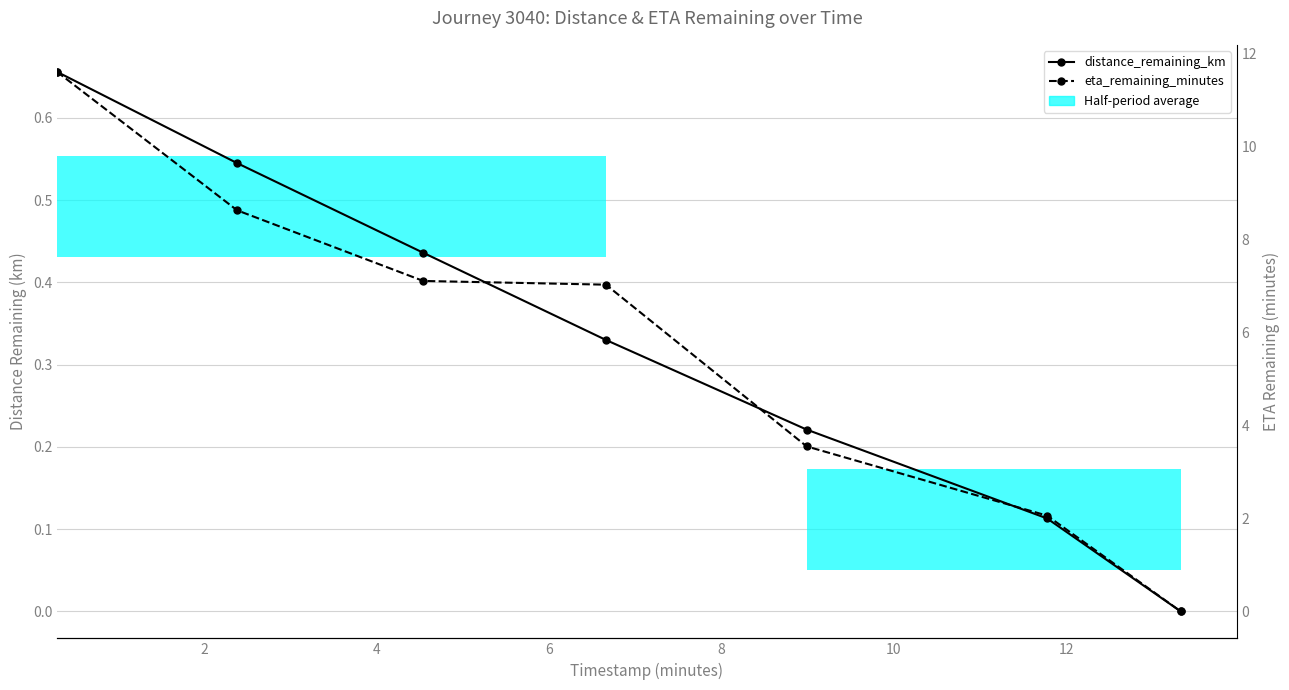

List the series in order of their overall mean, lowest first.

distance_remaining_km, eta_remaining_minutes